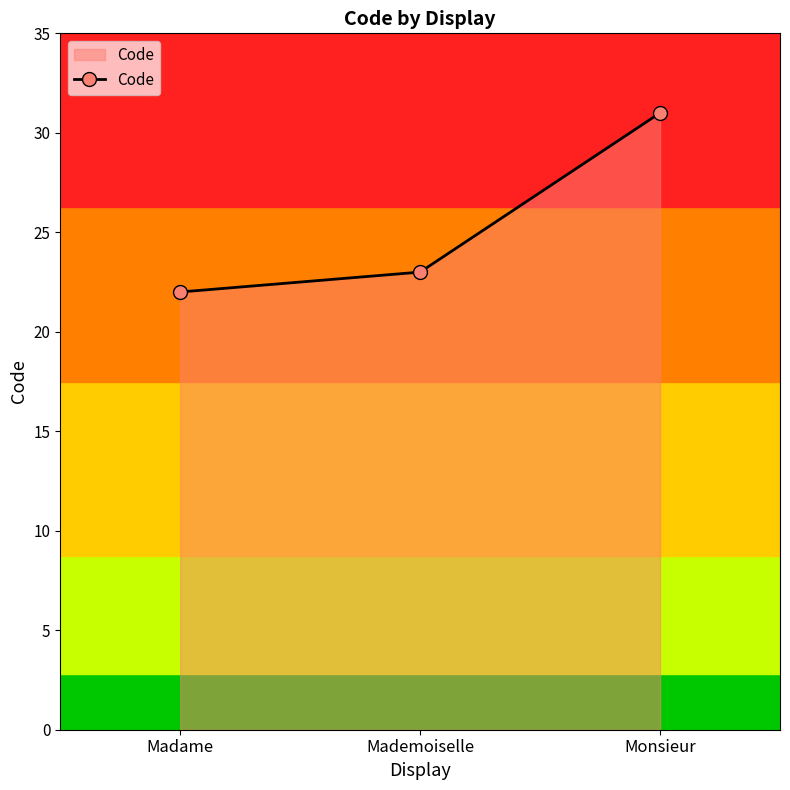

What is the label of the 2nd point from the right?

Mademoiselle